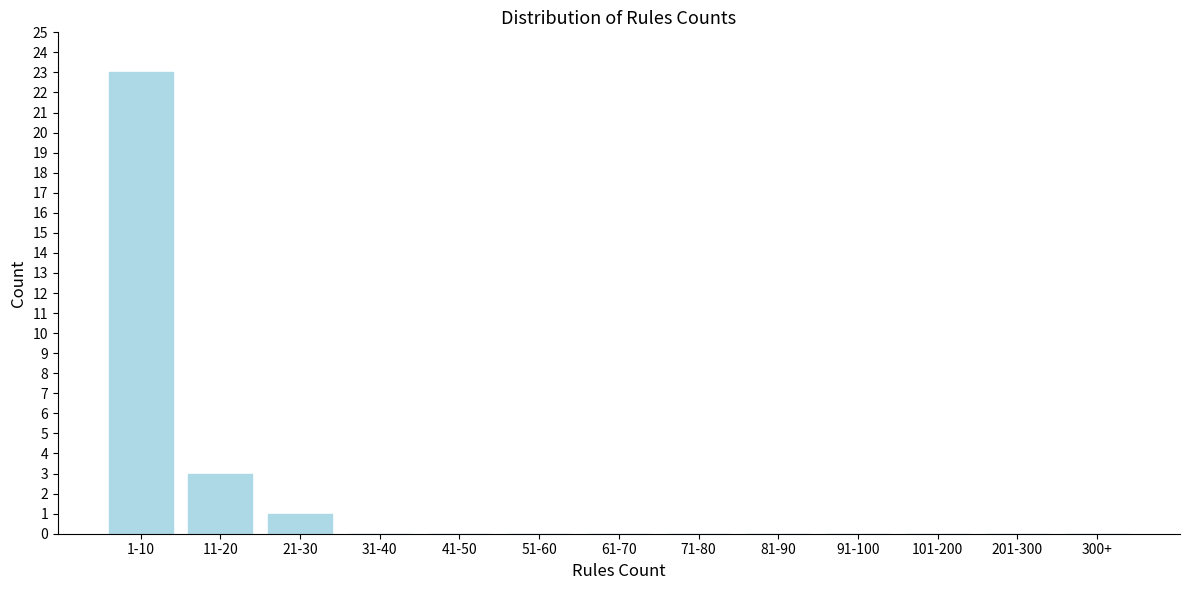

Reading left to right, list all the values displayed in this chart.

1-10=23	11-20=3	21-30=1	31-40=0	41-50=0	51-60=0	61-70=0	71-80=0	81-90=0	91-100=0	101-200=0	201-300=0	300+=0